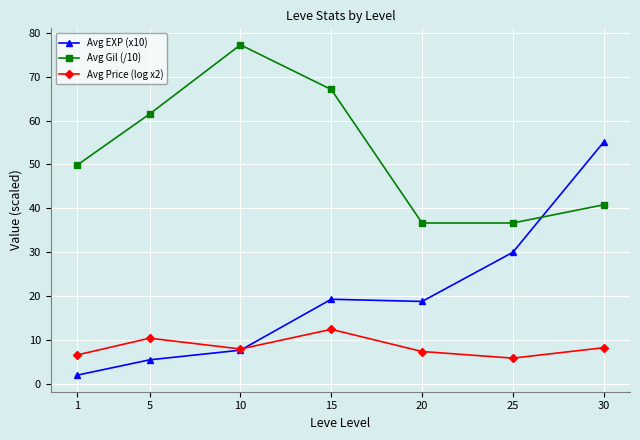

How many data points in Avg EXP (x10) are above 18?

4